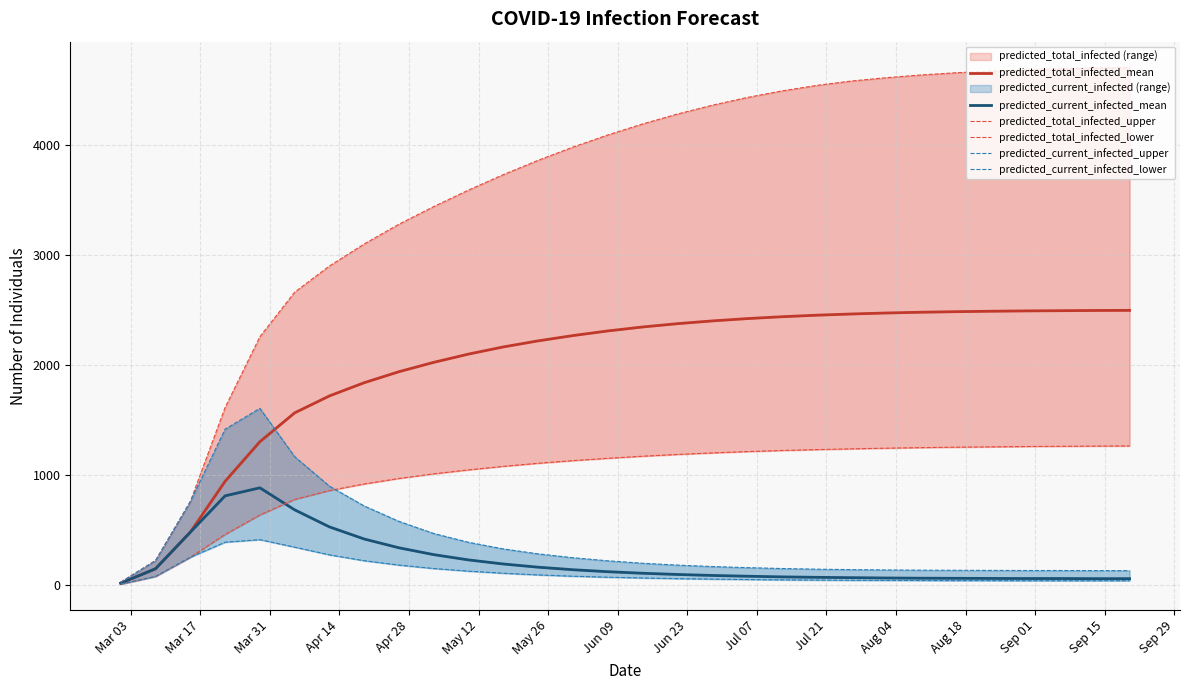

Is it true that predicted_current_infected_mean equals 1437 at Apr 28?

False